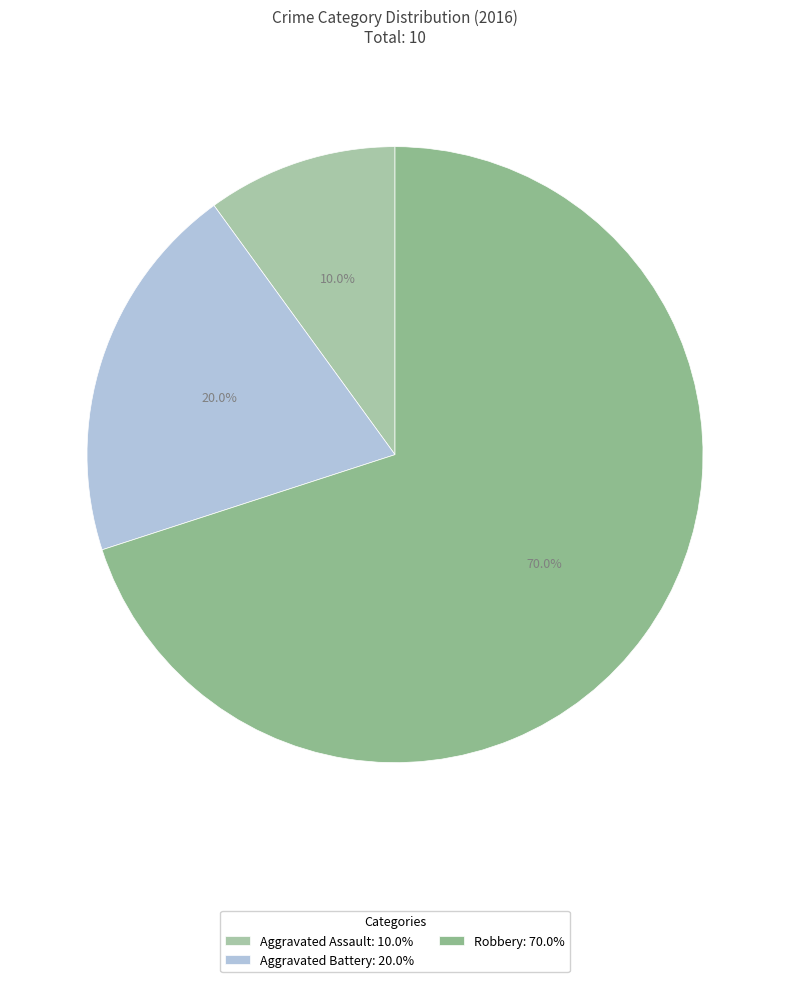

To the nearest percent, what percentage of the pie is Aggravated Battery?

20%